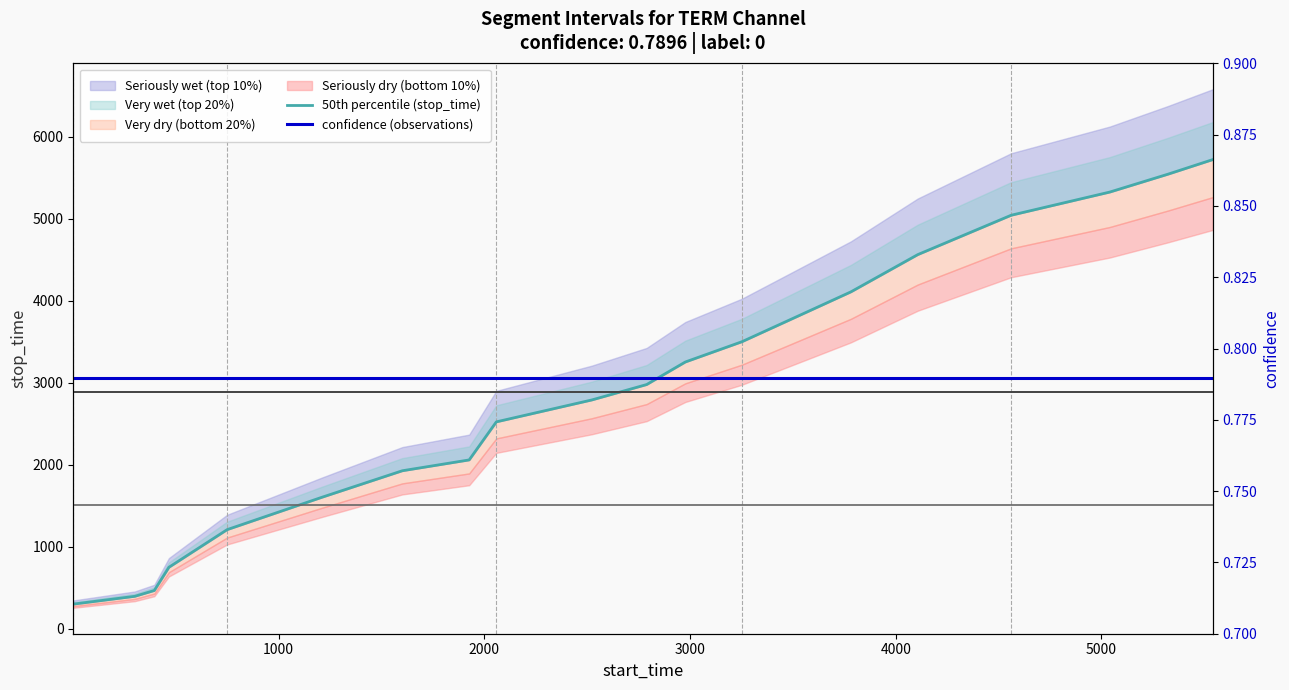

True or false: 50th percentile (stop_time) has a value of 4463.9 at 11.

False